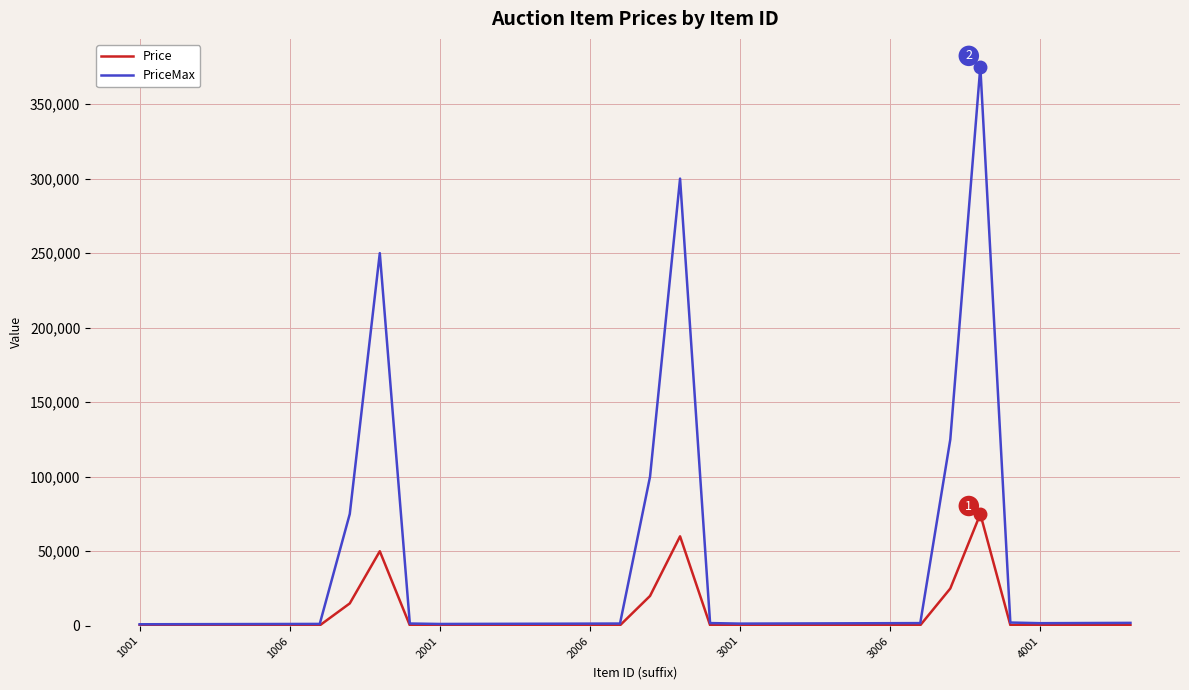

What is the maximum value shown in the chart?

375000